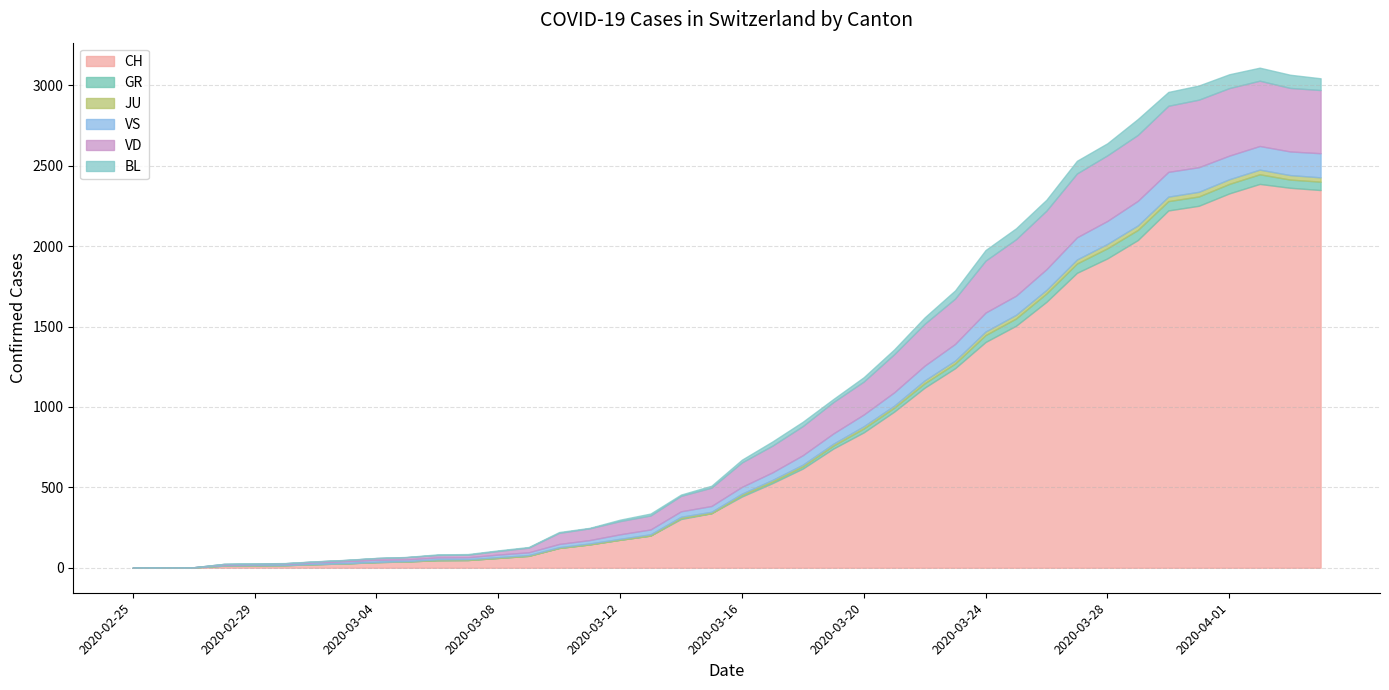

The value of CH at 2020-03-28 is 2888. True or false?

False